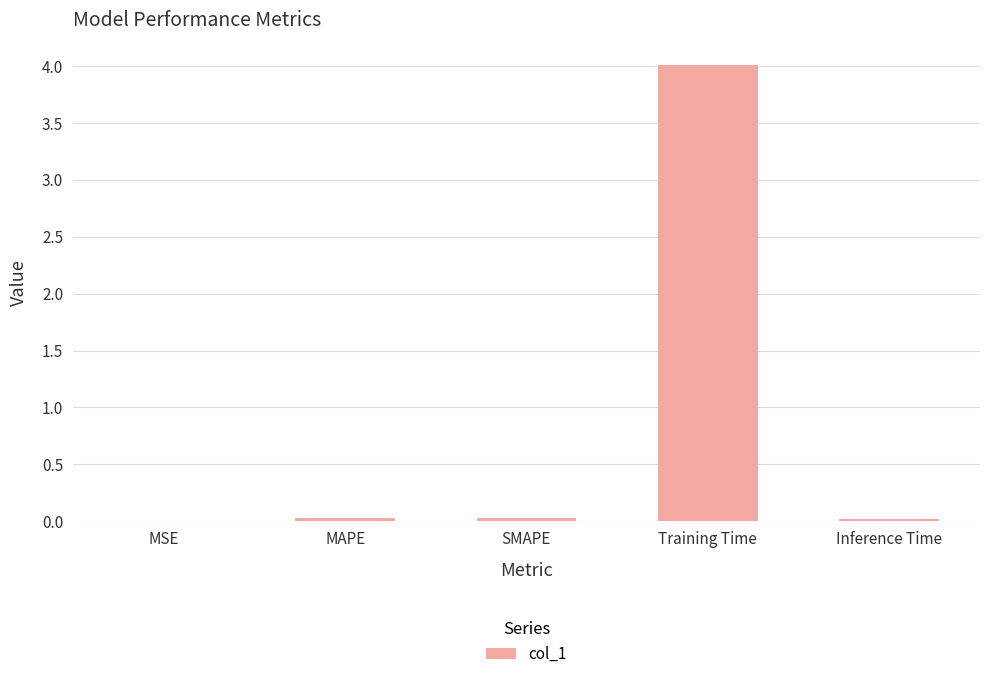

Are the bars horizontal?

No